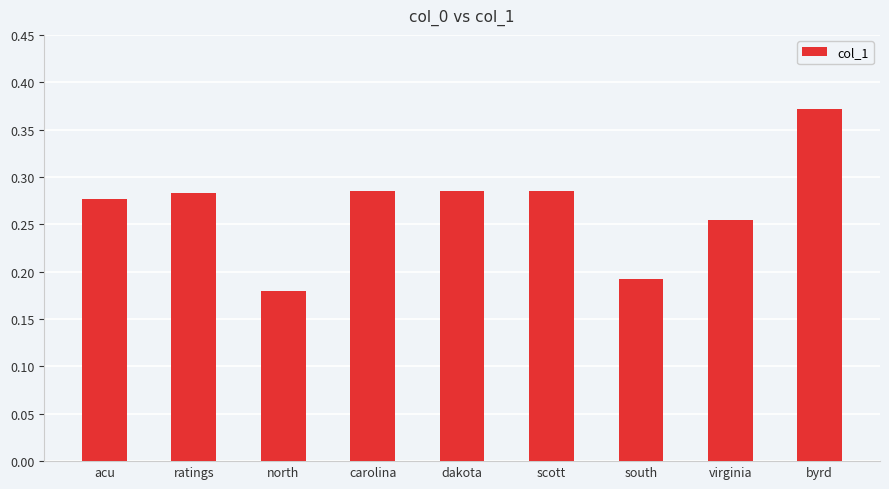

How many values are between 0 and 1?

9